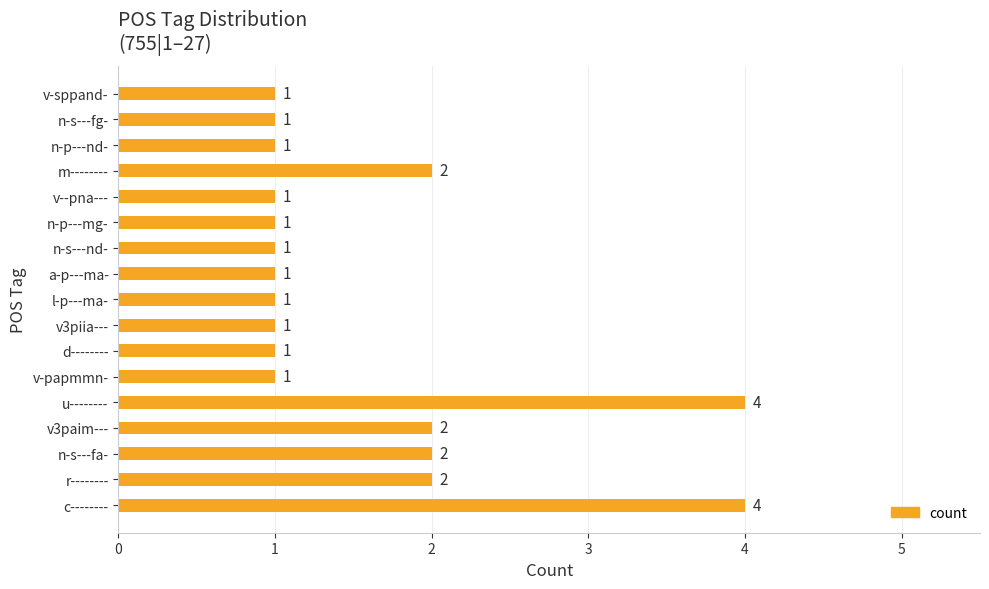

What is the maximum value shown in the chart?

4